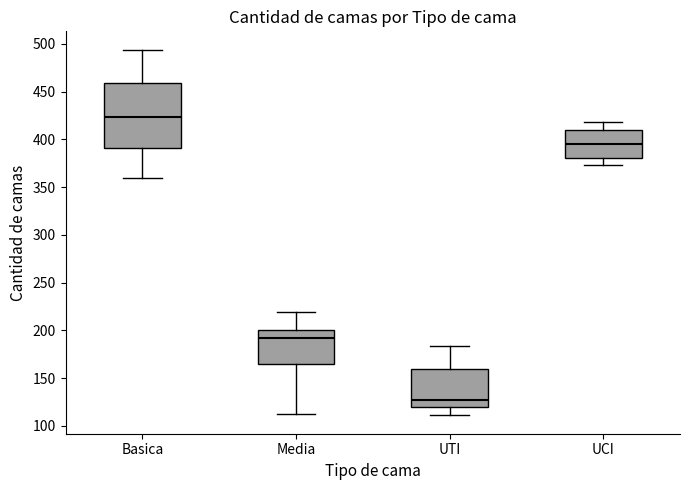

Reading left to right, read every box against the y-axis: the position of its median line, the range the box covers, and the ends of its whiskers. The values are not printed on the chart, so give them approximately, as read against the axis.

Basica: median 425, box 390 to 460, whiskers 360 to 495
Media: median 195, box 165 to 200, whiskers 115 to 220
UTI: median 125, box 120 to 160, whiskers 110 to 185
UCI: median 395, box 380 to 410, whiskers 375 to 420